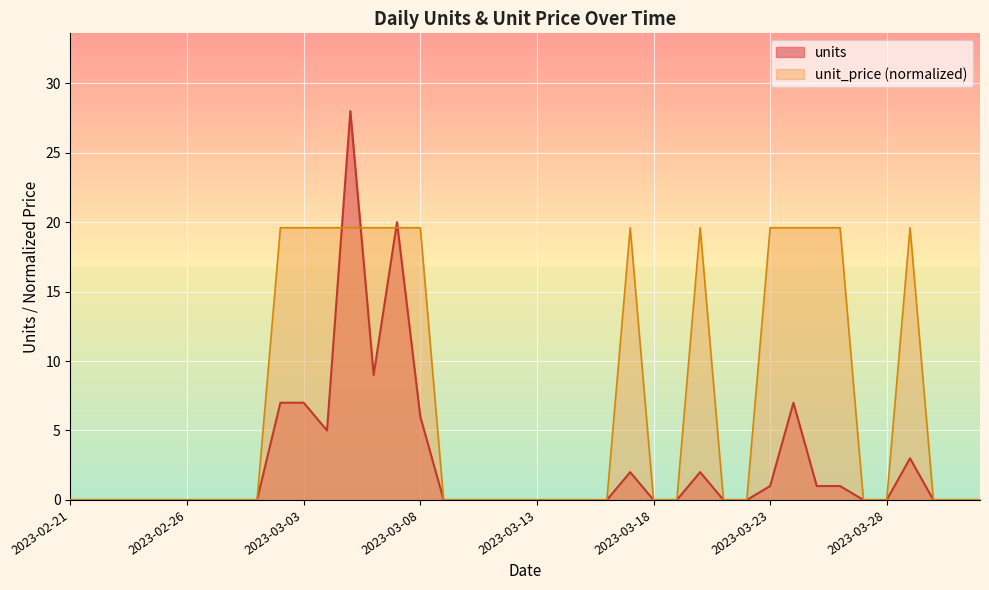

Reading left to right, transcribe all the data shown in this chart.

units: 2023-02-21=0.0	2023-02-22=0.0	2023-02-23=0.0	2023-02-24=0.0	2023-02-25=0.0	2023-02-26=0.0	2023-02-27=0.0	2023-02-28=0.0	2023-03-01=0.0	2023-03-02=7.0	2023-03-03=7.0	2023-03-04=5.0	2023-03-05=28.0	2023-03-06=9.0	2023-03-07=20.0	2023-03-08=6.0	2023-03-09=0.0	2023-03-10=0.0	2023-03-11=0.0	2023-03-12=0.0	2023-03-13=0.0	2023-03-14=0.0	2023-03-15=0.0	2023-03-16=0.0	2023-03-17=2.0	2023-03-18=0.0	2023-03-19=0.0	2023-03-20=2.0	2023-03-21=0.0	2023-03-22=0.0	2023-03-23=1.0	2023-03-24=7.0	2023-03-25=1.0	2023-03-26=1.0	2023-03-27=0.0	2023-03-28=0.0	2023-03-29=3.0	2023-03-30=0.0	2023-03-31=0.0	2023-04-01=0.0
unit_price: 2023-02-21=0.0	2023-02-22=0.0	2023-02-23=0.0	2023-02-24=0.0	2023-02-25=0.0	2023-02-26=0.0	2023-02-27=0.0	2023-02-28=0.0	2023-03-01=0.0	2023-03-02=19.6	2023-03-03=19.6	2023-03-04=19.6	2023-03-05=19.6	2023-03-06=19.6	2023-03-07=19.6	2023-03-08=19.6	2023-03-09=0.0	2023-03-10=0.0	2023-03-11=0.0	2023-03-12=0.0	2023-03-13=0.0	2023-03-14=0.0	2023-03-15=0.0	2023-03-16=0.0	2023-03-17=19.6	2023-03-18=0.0	2023-03-19=0.0	2023-03-20=19.6	2023-03-21=0.0	2023-03-22=0.0	2023-03-23=19.6	2023-03-24=19.6	2023-03-25=19.6	2023-03-26=19.6	2023-03-27=0.0	2023-03-28=0.0	2023-03-29=19.6	2023-03-30=0.0	2023-03-31=0.0	2023-04-01=0.0